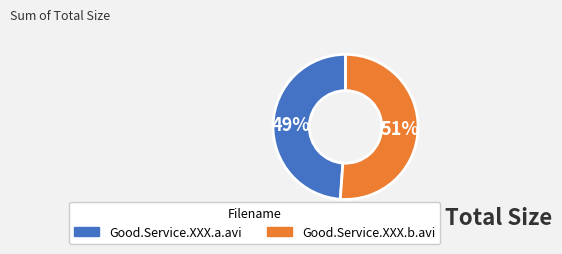

How many segments does this pie chart have?

2